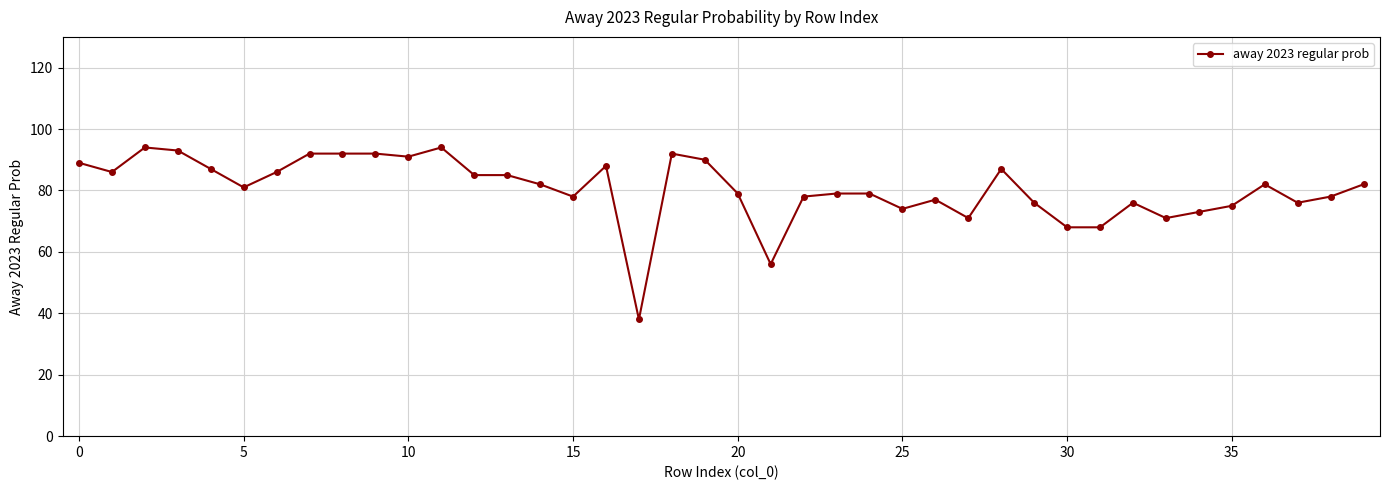

What is the sum of all values?

3220